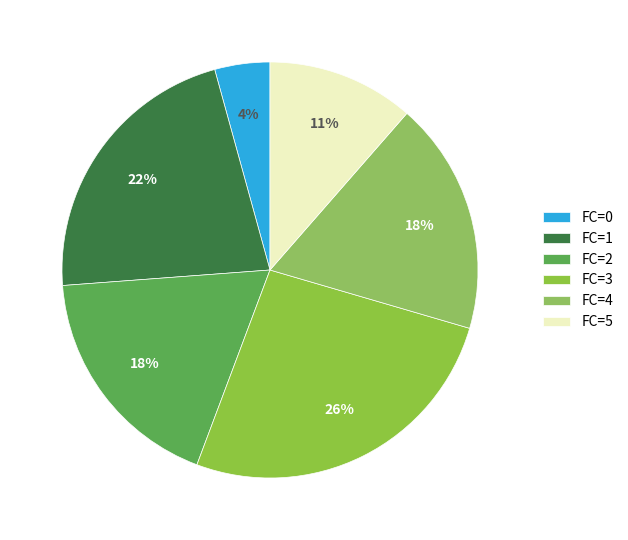

Which slice is the smallest?

FC=0